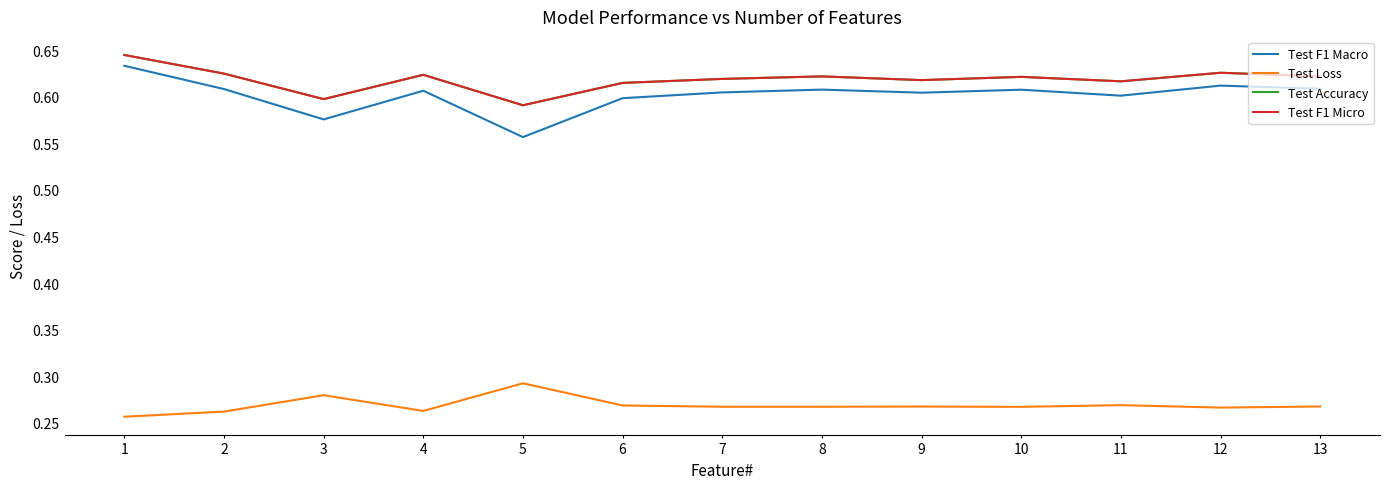

At which category does Test Loss reach its first local valley?

4